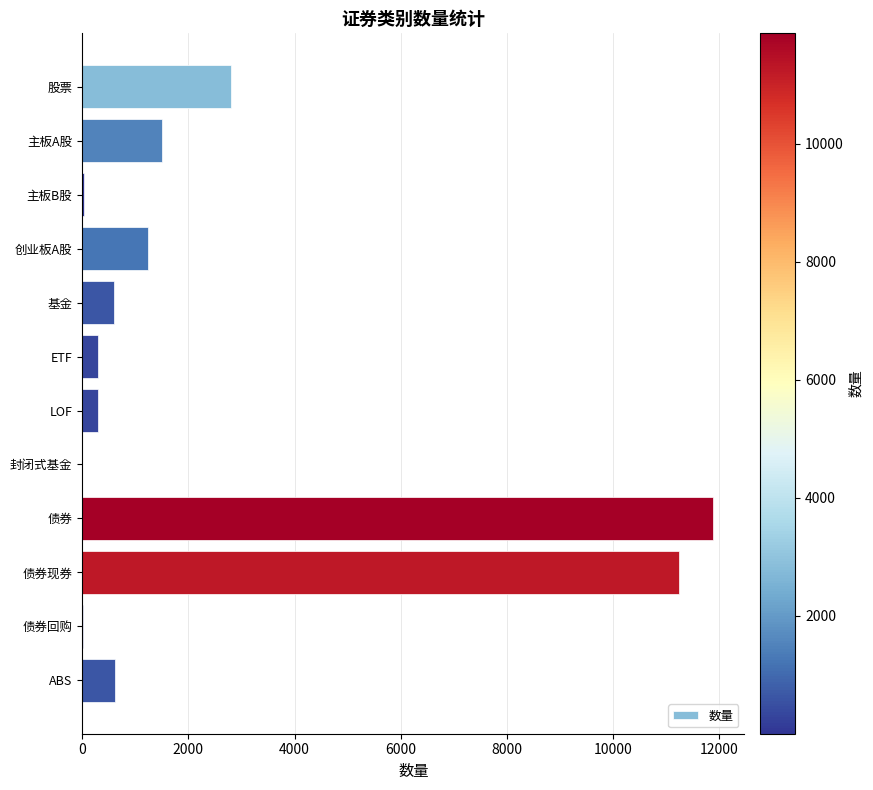

What is the ratio of the value at 债券 to the value at 基金?

19.6